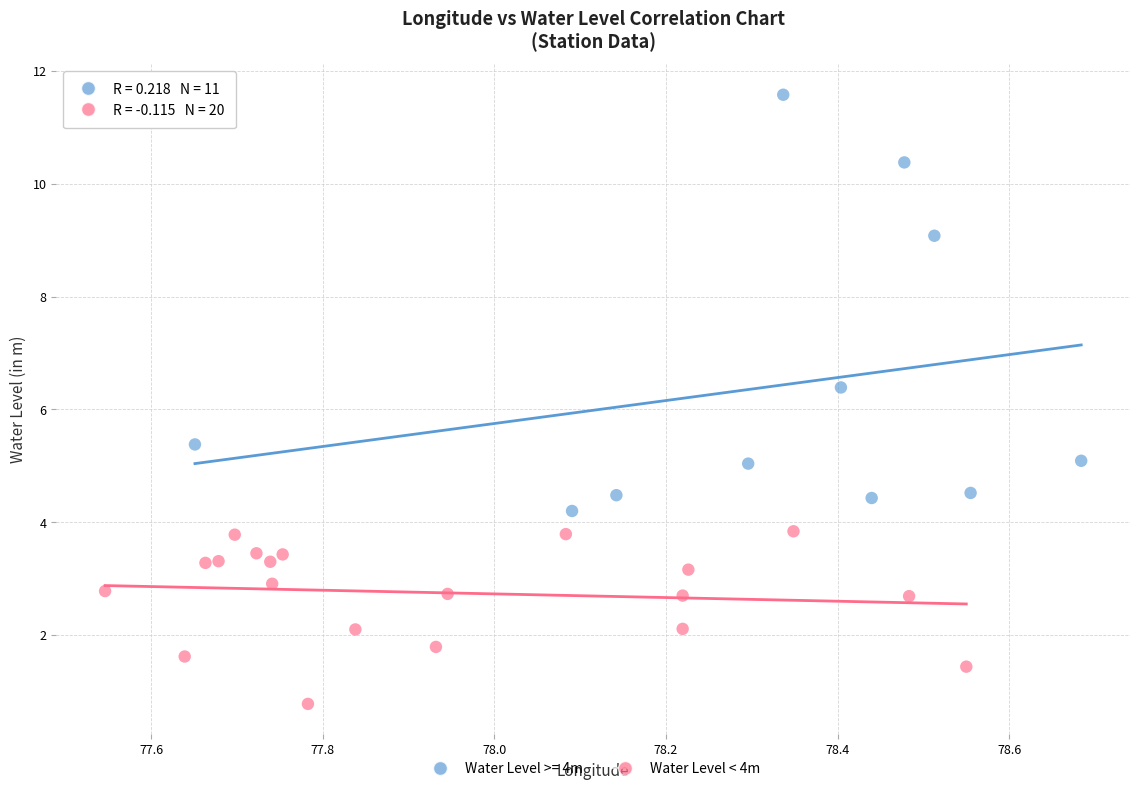

Which series has the widest spread of Y values?

Water Level >= 4m